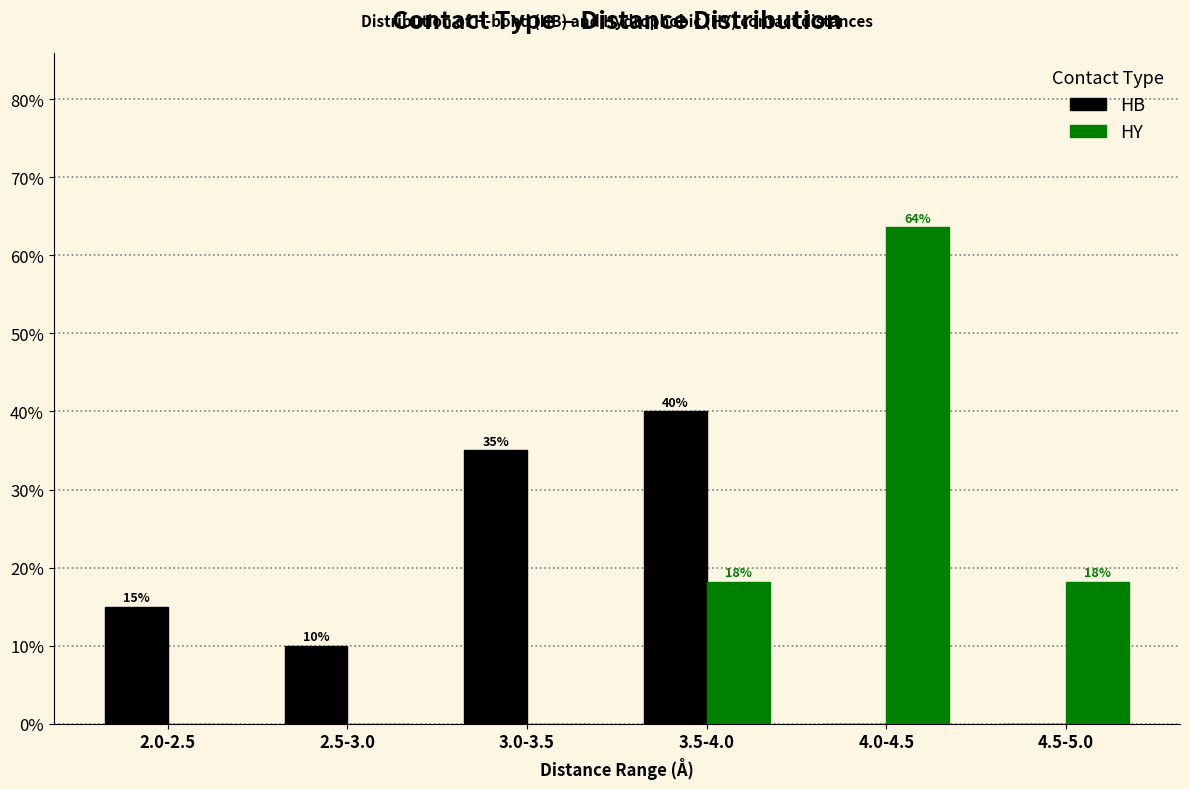

What is the highest value of the HB series?

40.0